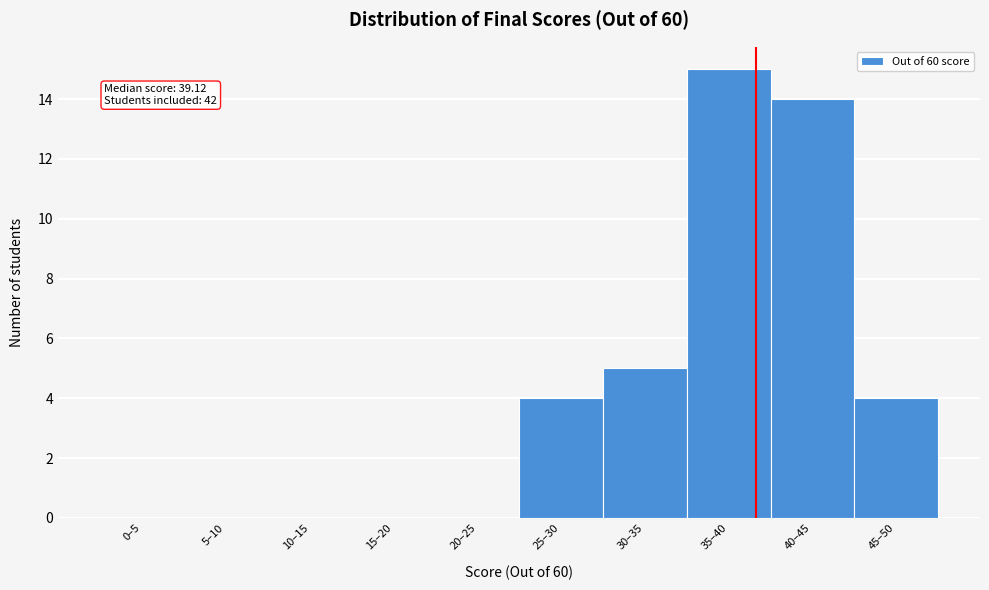

Reading left to right, extract all data points from this chart.

0–5=0	5–10=0	10–15=0	15–20=0	20–25=0	25–30=4	30–35=5	35–40=15	40–45=14	45–50=4